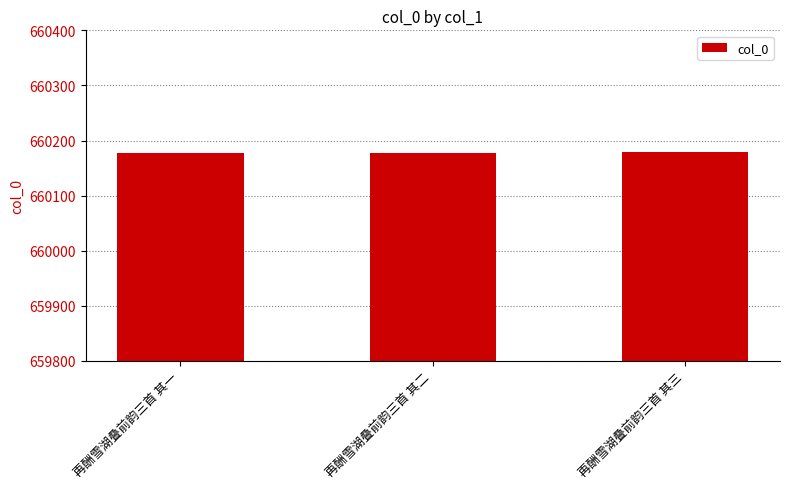

What is the maximum value shown in the chart?

660179